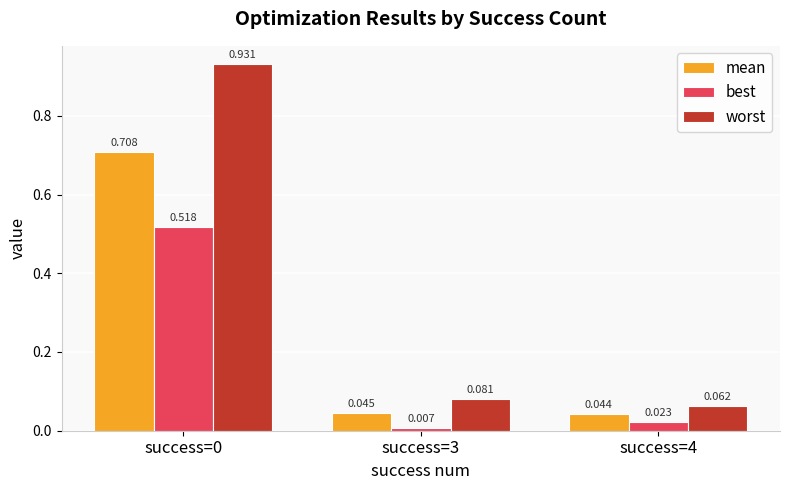

Which series changed the most between success=0 and success=3?

worst